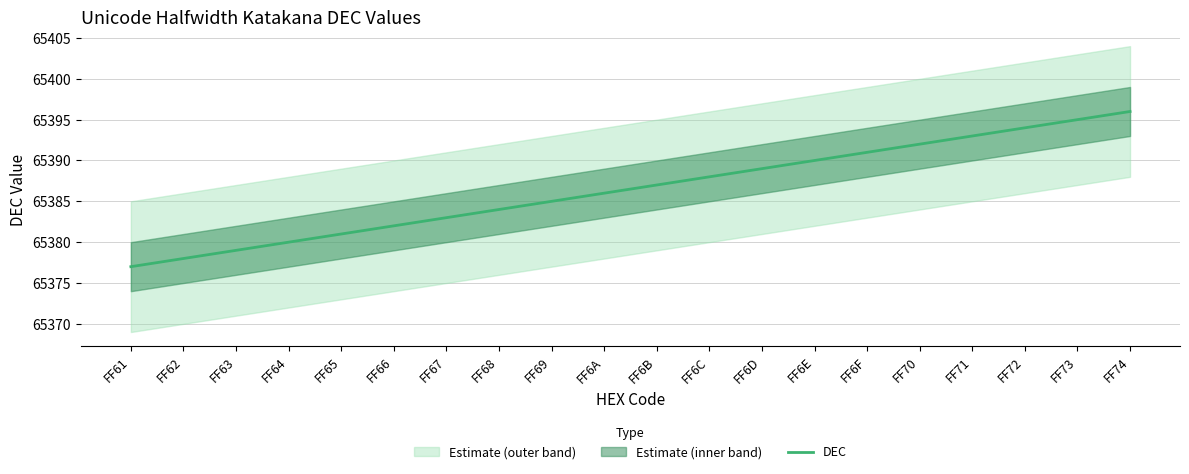

Which category has the highest value across all series?

FF74